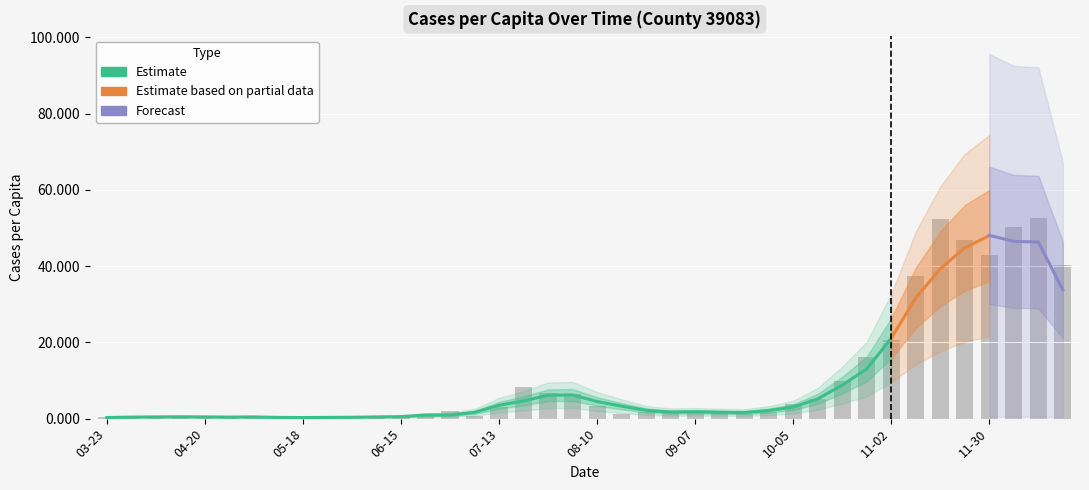

How many categories are shown in the chart?

40